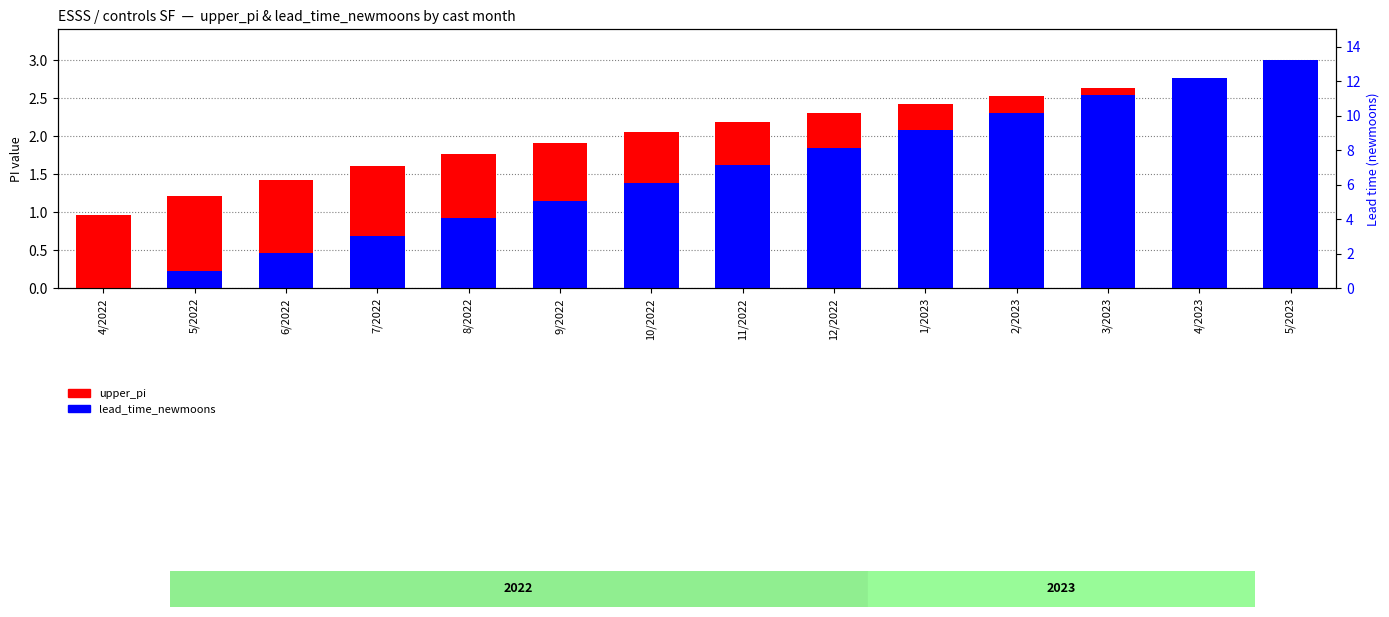

True or false: upper_pi has a value of 0.7 at 2/2023.

False